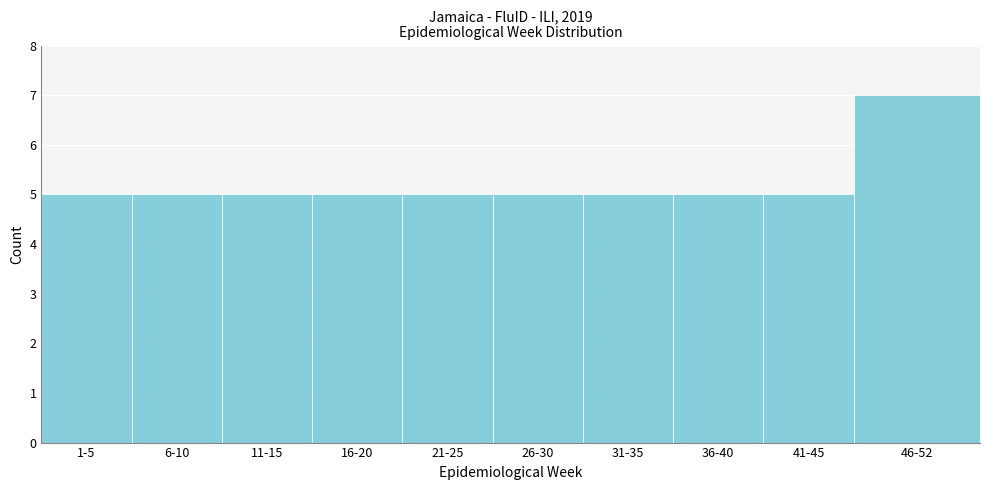

Reading left to right, extract all data points from this chart.

1-5=5	6-10=5	11-15=5	16-20=5	21-25=5	26-30=5	31-35=5	36-40=5	41-45=5	46-52=7